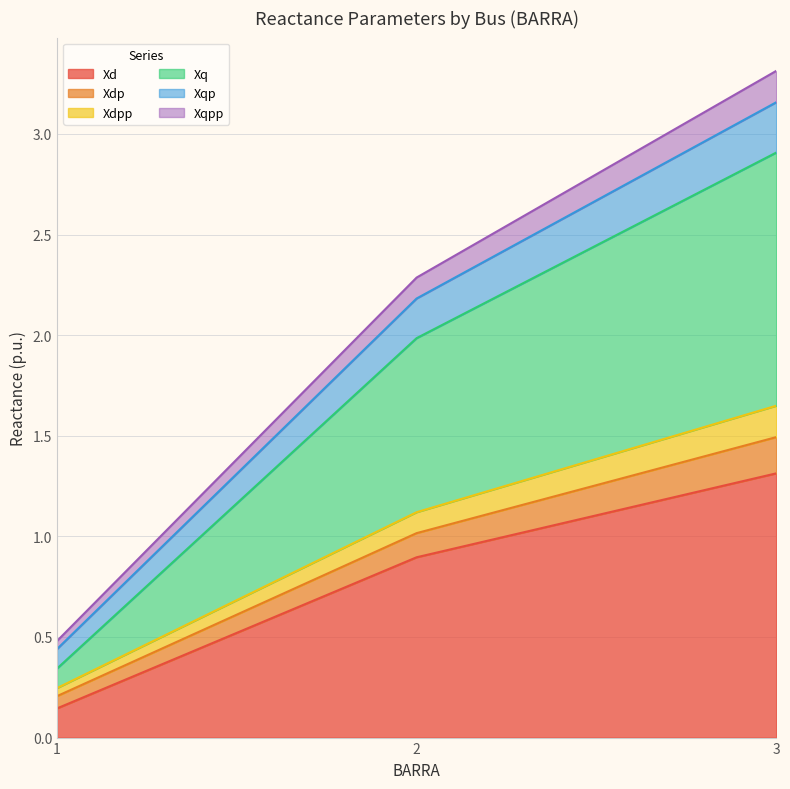

What is the highest value of the Xqpp series?

3.3